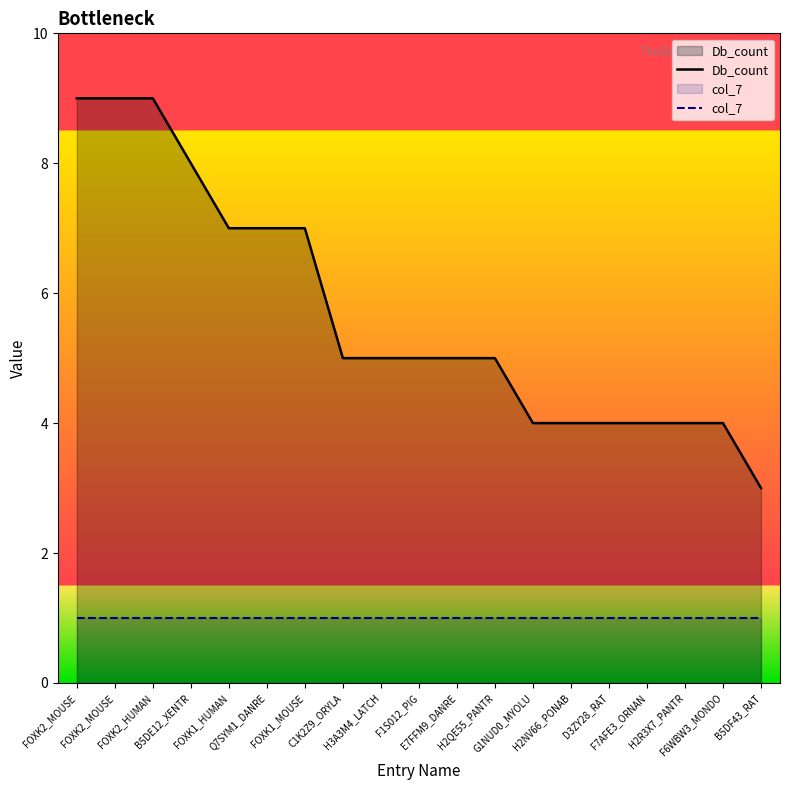

At how many categories does at least one series exceed 1?

19